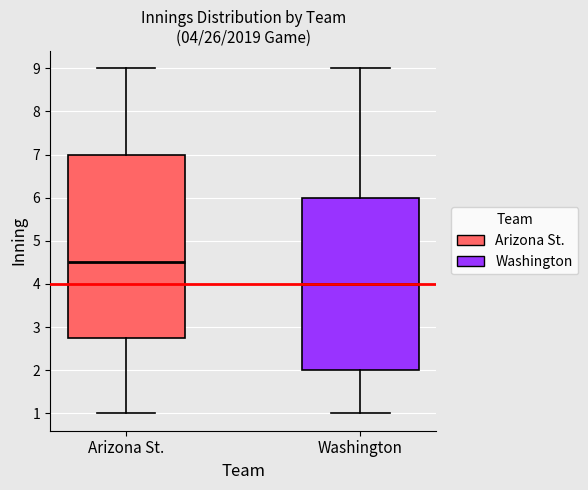

Comparing the boxes themselves (not the whiskers), which one is the tallest?

Arizona St.